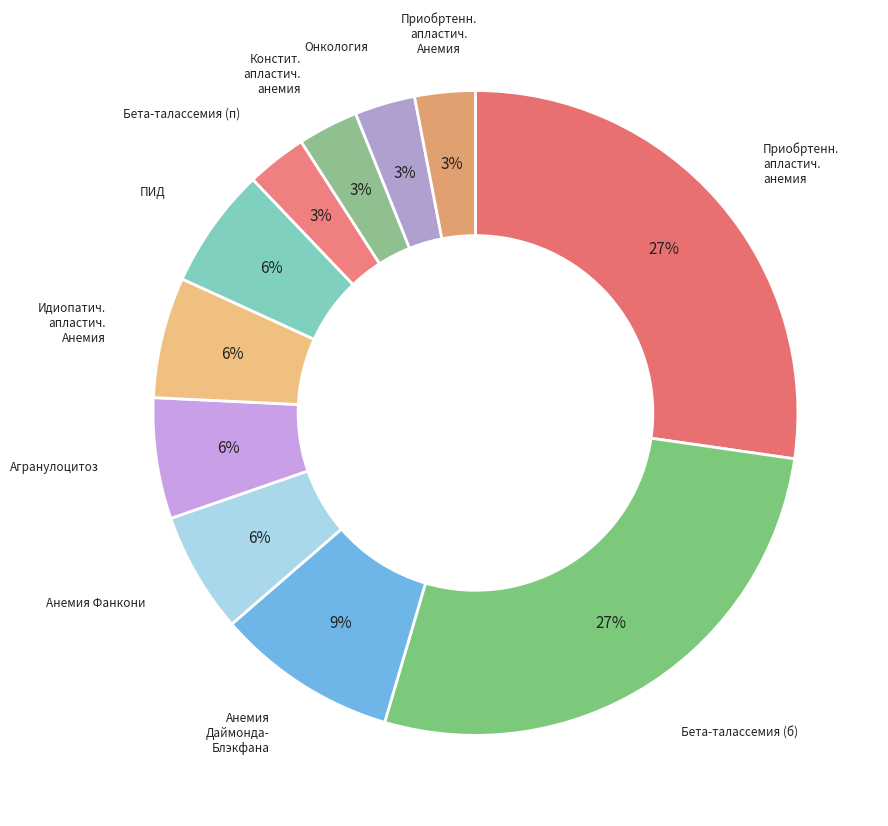

To the nearest percent, what is the difference between the Приобртенн. апластич. Анемия and ПИД slice percentages?

3%